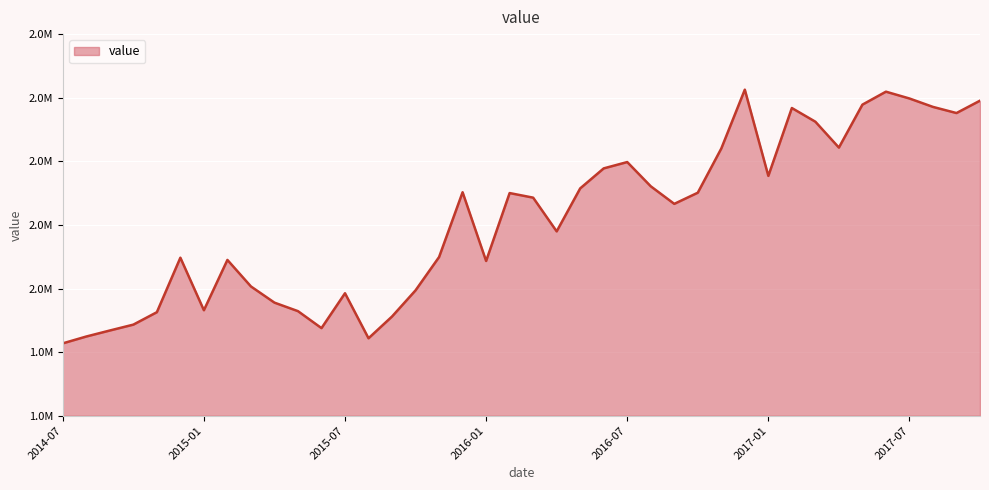

At which category does the data reach its first local peak?

2014-12